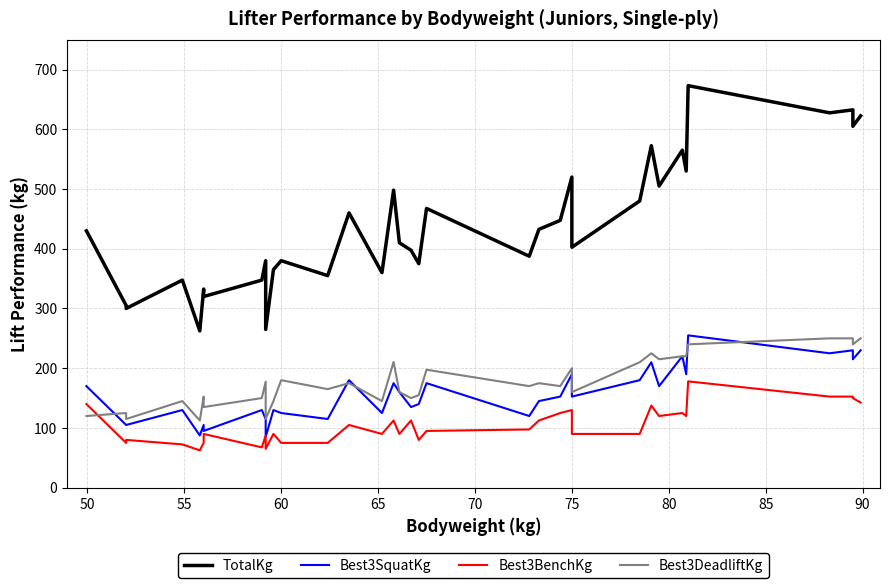

How many data points in Best3BenchKg are above 95?

17